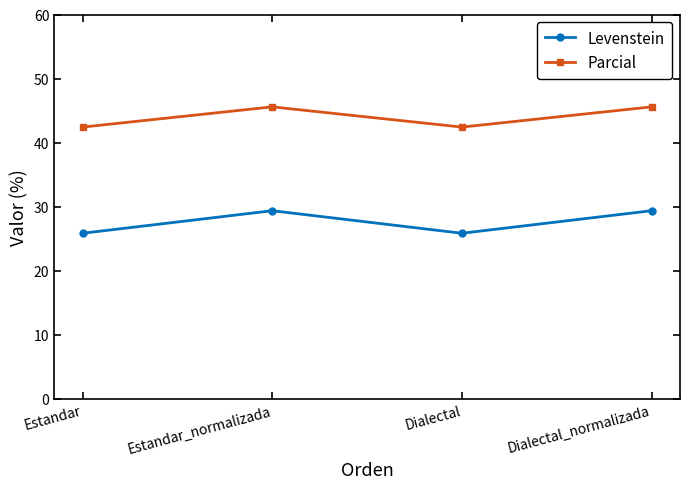

List the series in order of their peak value, lowest first.

Levenstein, Parcial